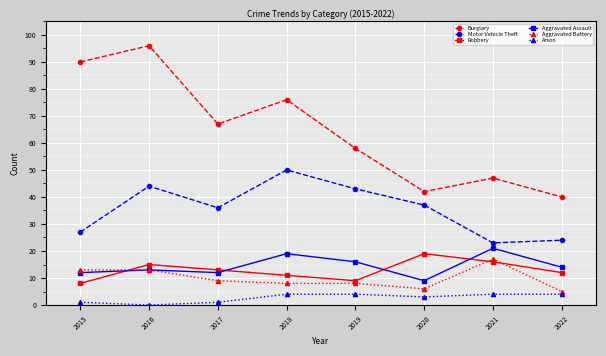

Does the chart have visible grid lines?

Yes